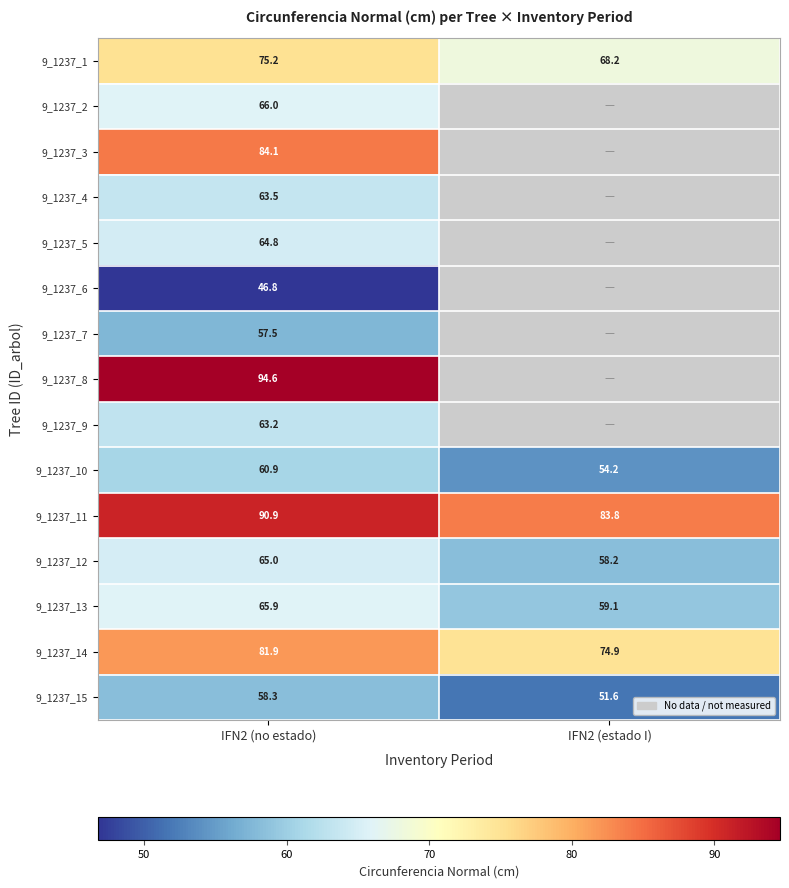

How many categories are shown in the chart?

2